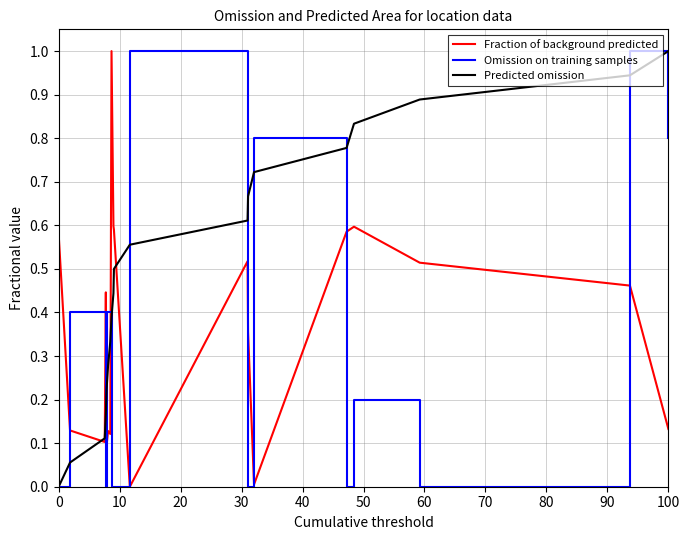

Which series has the largest total across all categories?

Predicted omission